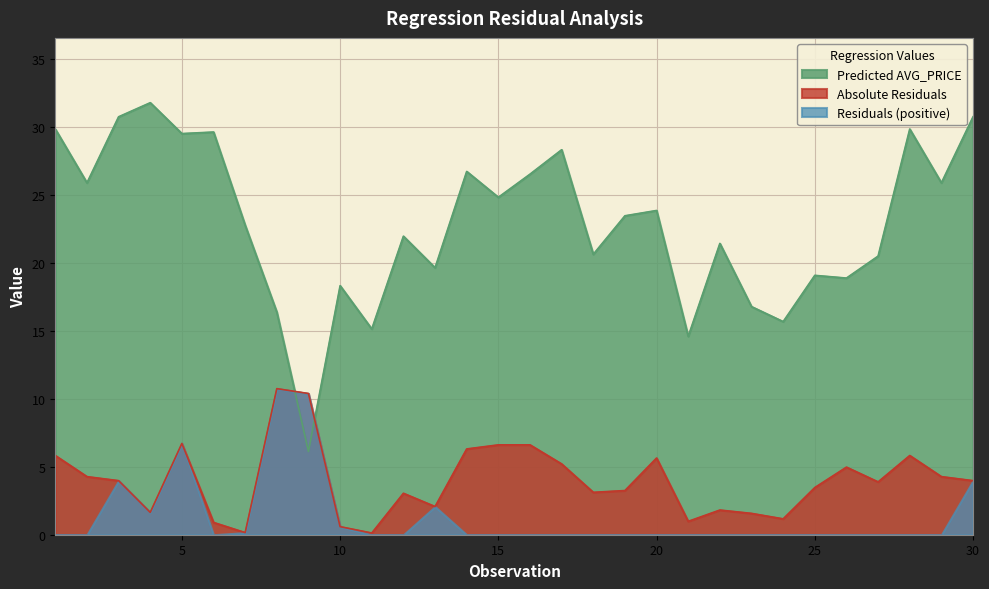

Rank the series at 20 from lowest to highest value.

Residuals (positive), Absolute Residuals, Predicted AVG_PRICE